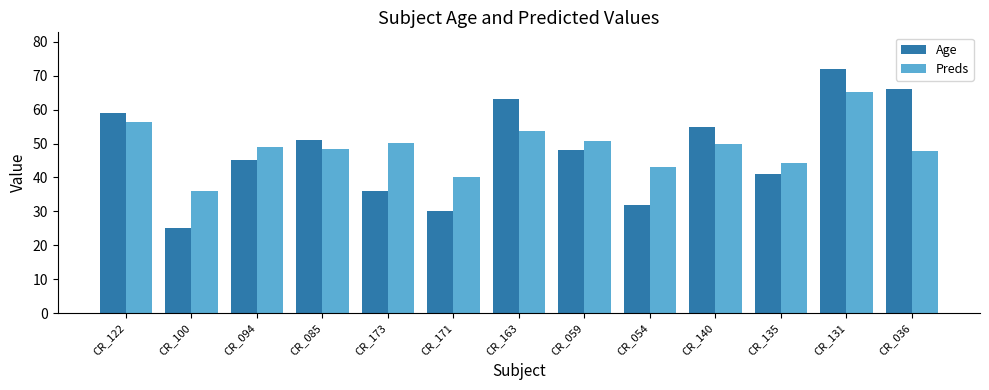

At how many categories does at least one series exceed 41?

11